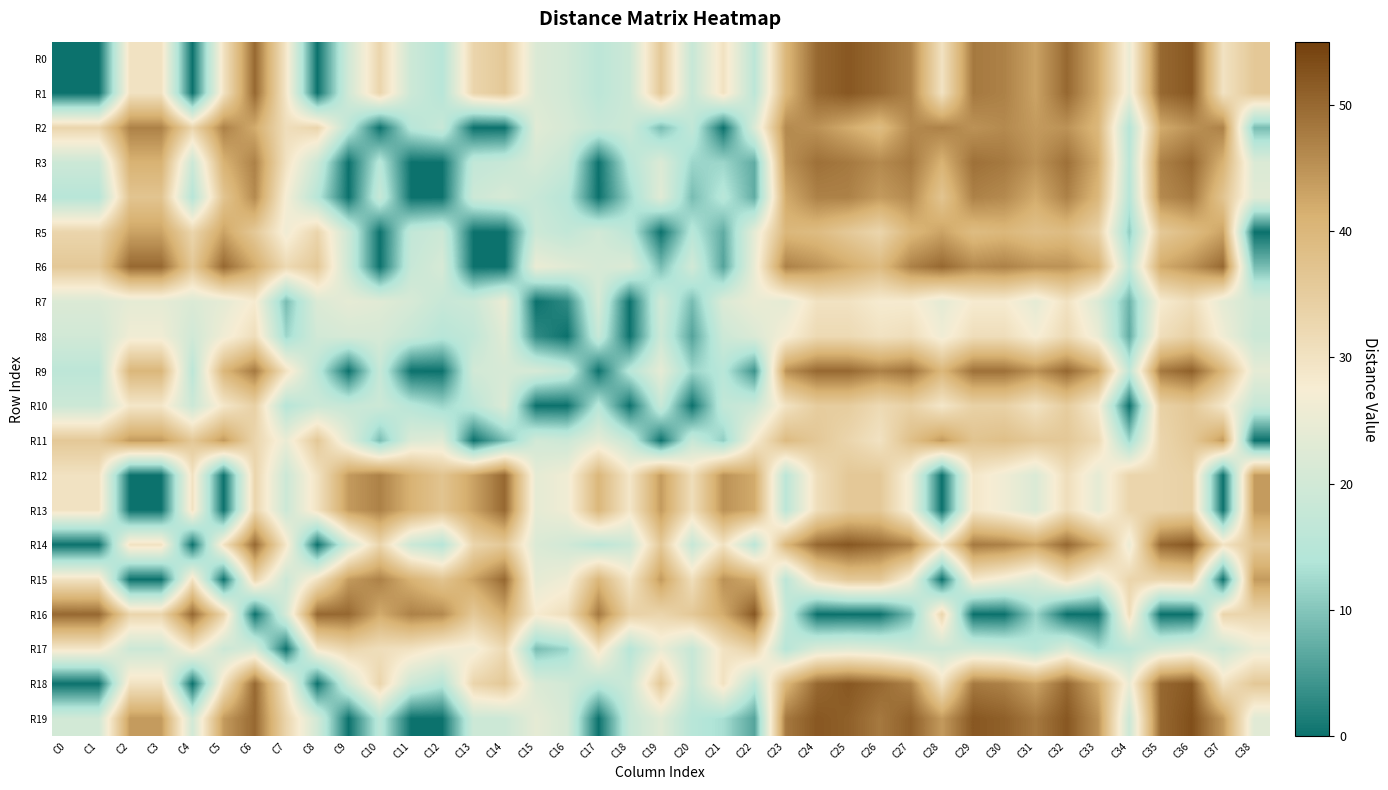

Reading left to right, transcribe all the data shown in this chart.

R0: C0=0	C1=0	C2=30	C3=30	C4=0	C5=30	C6=50	C7=29	C8=0	C9=20	C10=33	C11=19	C12=15	C13=33	C14=36	C15=22	C16=20	C17=16	C18=19	C19=36	C20=18	C21=30	C22=16	C23=40	C24=50	C25=52	C26=50	C27=47	C28=30	C29=48	C30=47	C31=43	C32=50	C33=42	C34=25	C35=50	C36=52	C37=30	C38=36
R1: C0=0	C1=0	C2=30	C3=30	C4=0	C5=30	C6=50	C7=29	C8=0	C9=20	C10=33	C11=19	C12=15	C13=33	C14=36	C15=22	C16=20	C17=16	C18=19	C19=36	C20=18	C21=30	C22=16	C23=40	C24=50	C25=52	C26=50	C27=47	C28=30	C29=48	C30=47	C31=43	C32=50	C33=42	C34=25	C35=50	C36=52	C37=30	C38=36
R2: C0=33	C1=33	C2=47	C3=47	C4=33	C5=47	C6=42	C7=31	C8=33	C9=16	C10=0	C11=15	C12=18	C13=0	C14=0	C15=23	C16=21	C17=18	C18=19	C19=9	C20=17	C21=0	C22=22	C23=46	C24=45	C25=42	C26=39	C27=46	C28=47	C29=45	C30=46	C31=44	C32=45	C33=40	C34=15	C35=42	C36=45	C37=47	C38=9
R3: C0=19	C1=19	C2=41	C3=41	C4=19	C5=41	C6=47	C7=30	C8=19	C9=0	C10=15	C11=0	C12=0	C13=17	C14=18	C15=21	C16=18	C17=0	C18=15	C19=22	C20=12	C21=12	C22=7	C23=45	C24=49	C25=48	C26=46	C27=48	C28=41	C29=49	C30=48	C31=45	C32=49	C33=42	C34=16	C35=47	C36=50	C37=41	C38=22
R4: C0=15	C1=15	C2=37	C3=37	C4=15	C5=37	C6=46	C7=27	C8=15	C9=0	C10=18	C11=0	C12=0	C13=19	C14=21	C15=18	C16=15	C17=0	C18=12	C19=23	C20=9	C21=15	C22=7	C23=42	C24=47	C25=47	C26=44	C27=46	C28=37	C29=47	C30=46	C31=42	C32=47	C33=40	C34=15	C35=46	C36=48	C37=37	C38=23
R5: C0=33	C1=33	C2=43	C3=43	C4=33	C5=43	C6=36	C7=26	C8=33	C9=19	C10=0	C11=17	C12=19	C13=0	C14=0	C15=19	C16=17	C17=20	C18=16	C19=0	C20=15	C21=7	C22=24	C23=40	C24=39	C25=36	C26=33	C27=40	C28=43	C29=39	C30=40	C31=38	C32=39	C33=34	C34=11	C35=36	C36=39	C37=43	C38=0
R6: C0=36	C1=36	C2=50	C3=50	C4=36	C5=50	C6=42	C7=32	C8=36	C9=19	C10=0	C11=18	C12=21	C13=0	C14=0	C15=25	C16=23	C17=21	C18=22	C19=9	C20=20	C21=6	C22=25	C23=47	C24=45	C25=42	C26=39	C27=47	C28=50	C29=46	C30=47	C31=45	C32=45	C33=41	C34=17	C35=42	C36=45	C37=50	C38=9
R7: C0=22	C1=22	C2=24	C3=24	C4=22	C5=24	C6=28	C7=9	C8=22	C9=24	C10=23	C11=21	C12=18	C13=19	C14=25	C15=0	C16=3	C17=21	C18=0	C19=20	C20=9	C21=22	C22=25	C23=24	C24=30	C25=30	C26=28	C27=28	C28=24	C29=28	C30=28	C31=24	C32=30	C33=22	C34=8	C35=28	C36=31	C37=24	C38=20
R8: C0=20	C1=20	C2=26	C3=26	C4=20	C5=26	C6=31	C7=12	C8=20	C9=21	C10=21	C11=18	C12=15	C13=17	C14=23	C15=3	C16=0	C17=18	C18=0	C19=19	C20=6	C21=19	C22=22	C23=27	C24=32	C25=32	C26=30	C27=31	C28=26	C29=31	C30=31	C31=27	C32=32	C33=25	C34=7	C35=31	C36=34	C37=26	C38=19
R9: C0=16	C1=16	C2=40	C3=40	C4=16	C5=40	C6=48	C7=30	C8=16	C9=0	C10=18	C11=0	C12=0	C13=20	C14=21	C15=21	C16=18	C17=0	C18=15	C19=24	C20=12	C21=15	C22=4	C23=45	C24=50	C25=50	C26=47	C27=49	C28=40	C29=49	C30=49	C31=45	C32=50	C33=43	C34=17	C35=48	C36=51	C37=40	C38=24
R10: C0=19	C1=19	C2=29	C3=29	C4=19	C5=29	C6=34	C7=15	C8=19	C9=18	C10=19	C11=15	C12=12	C13=16	C14=22	C15=0	C16=0	C17=15	C18=0	C19=18	C20=0	C21=17	C22=19	C23=30	C24=35	C25=35	C26=32	C27=34	C28=29	C29=34	C30=34	C31=30	C32=35	C33=28	C34=0	C35=34	C36=36	C37=29	C38=18
R11: C0=36	C1=36	C2=44	C3=44	C4=36	C5=44	C6=33	C7=25	C8=36	C9=23	C10=9	C11=22	C12=23	C13=0	C14=9	C15=20	C16=19	C17=24	C18=18	C19=0	C20=18	C21=11	C22=28	C23=39	C24=36	C25=33	C26=30	C27=38	C28=44	C29=37	C30=38	C31=36	C32=36	C33=32	C34=12	C35=33	C36=36	C37=44	C38=0
R12: C0=30	C1=30	C2=0	C3=0	C4=30	C5=0	C6=33	C7=19	C8=30	C9=44	C10=47	C11=41	C12=37	C13=43	C14=50	C15=24	C16=26	C17=40	C18=29	C19=44	C20=31	C21=45	C22=42	C23=16	C24=31	C25=36	C26=36	C27=26	C28=0	C29=29	C30=26	C31=22	C32=31	C33=24	C34=33	C35=33	C36=34	C37=0	C38=44
R13: C0=30	C1=30	C2=0	C3=0	C4=30	C5=0	C6=33	C7=19	C8=30	C9=44	C10=47	C11=41	C12=37	C13=43	C14=50	C15=24	C16=26	C17=40	C18=29	C19=44	C20=31	C21=45	C22=42	C23=16	C24=31	C25=36	C26=36	C27=26	C28=0	C29=29	C30=26	C31=22	C32=31	C33=24	C34=33	C35=33	C36=34	C37=0	C38=44
R14: C0=0	C1=0	C2=30	C3=30	C4=0	C5=30	C6=50	C7=29	C8=0	C9=20	C10=33	C11=19	C12=15	C13=33	C14=36	C15=22	C16=20	C17=16	C18=19	C19=36	C20=18	C21=30	C22=16	C23=40	C24=50	C25=52	C26=50	C27=47	C28=30	C29=48	C30=47	C31=43	C32=50	C33=42	C34=25	C35=50	C36=52	C37=30	C38=36
R15: C0=30	C1=30	C2=0	C3=0	C4=30	C5=0	C6=33	C7=19	C8=30	C9=44	C10=47	C11=41	C12=37	C13=43	C14=50	C15=24	C16=26	C17=40	C18=29	C19=44	C20=31	C21=45	C22=42	C23=16	C24=31	C25=36	C26=36	C27=26	C28=0	C29=29	C30=26	C31=22	C32=31	C33=24	C34=33	C35=33	C36=34	C37=0	C38=44
R16: C0=50	C1=50	C2=33	C3=33	C4=50	C5=33	C6=0	C7=21	C8=50	C9=50	C10=42	C11=47	C12=46	C13=36	C14=42	C15=28	C16=31	C17=48	C18=34	C19=33	C20=36	C21=42	C22=52	C23=18	C24=0	C25=0	C26=0	C27=9	C28=33	C29=0	C30=0	C31=12	C32=0	C33=0	C34=31	C35=0	C36=0	C37=33	C38=33
R17: C0=29	C1=29	C2=19	C3=19	C4=29	C5=19	C6=21	C7=0	C8=29	C9=33	C10=31	C11=30	C12=27	C13=26	C14=32	C15=9	C16=12	C17=30	C18=15	C19=25	C20=18	C21=30	C22=34	C23=15	C24=22	C25=23	C26=22	C27=19	C28=19	C29=20	C30=19	C31=15	C32=22	C33=13	C34=16	C35=21	C36=23	C37=19	C38=25
R18: C0=0	C1=0	C2=30	C3=30	C4=0	C5=30	C6=50	C7=29	C8=0	C9=20	C10=33	C11=19	C12=15	C13=33	C14=36	C15=22	C16=20	C17=16	C18=19	C19=36	C20=18	C21=30	C22=16	C23=40	C24=50	C25=52	C26=50	C27=47	C28=30	C29=48	C30=47	C31=43	C32=50	C33=42	C34=25	C35=50	C36=52	C37=30	C38=36
R19: C0=20	C1=20	C2=44	C3=44	C4=20	C5=44	C6=50	C7=33	C8=20	C9=0	C10=16	C11=0	C12=0	C13=19	C14=19	C15=24	C16=21	C17=0	C18=18	C19=23	C20=15	C21=13	C22=6	C23=48	C24=52	C25=51	C26=48	C27=51	C28=44	C29=52	C30=51	C31=48	C32=52	C33=45	C34=19	C35=50	C36=53	C37=44	C38=23